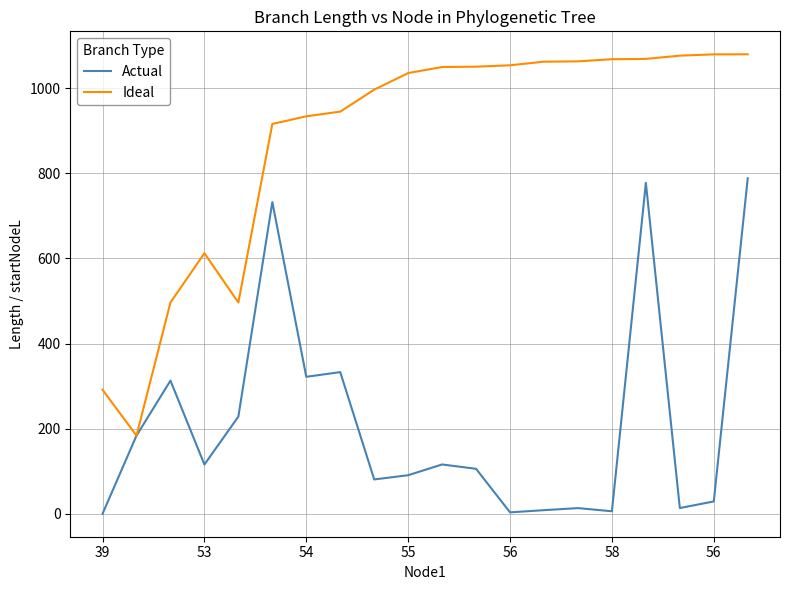

What is the average value of the Ideal series?

877.9